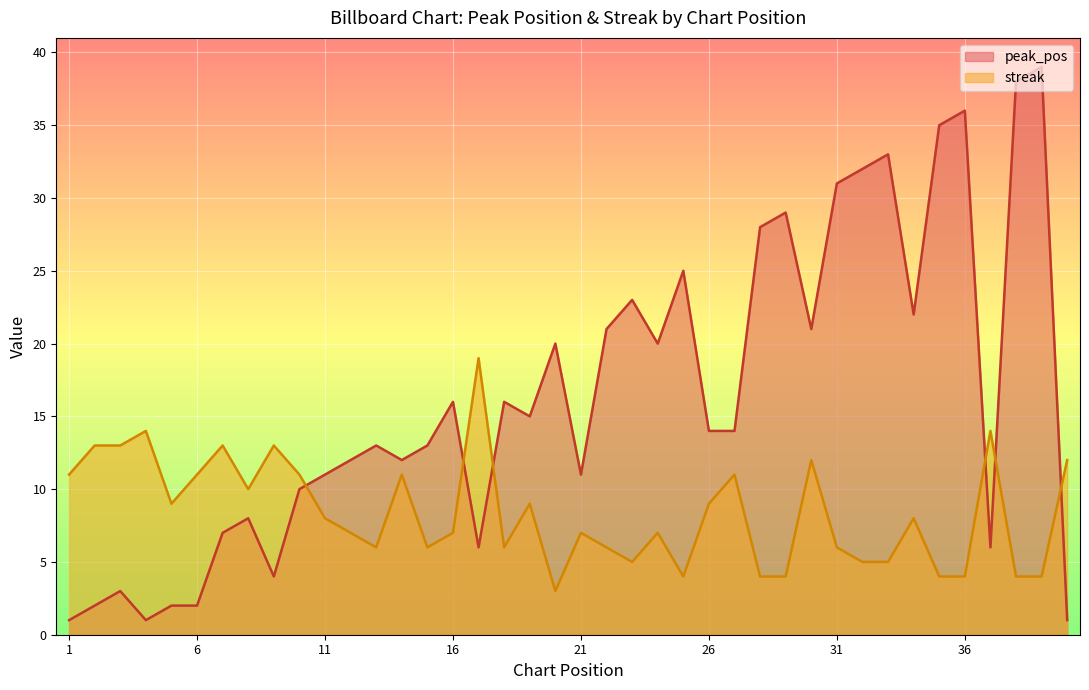

What is the average value of the peak_pos series?

16